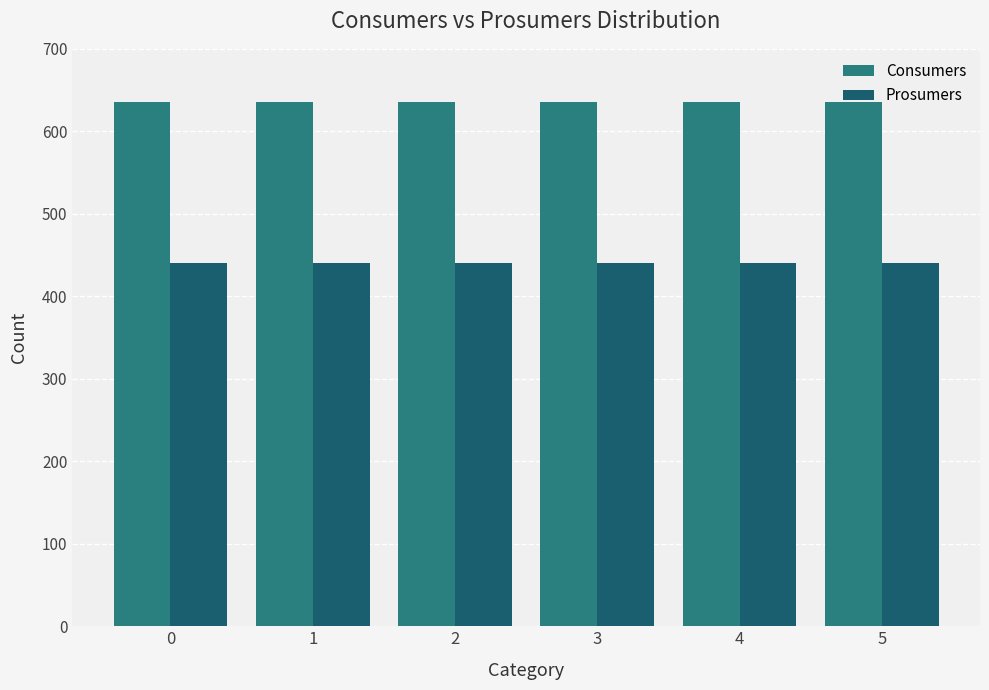

How many bars are there in each group?

2